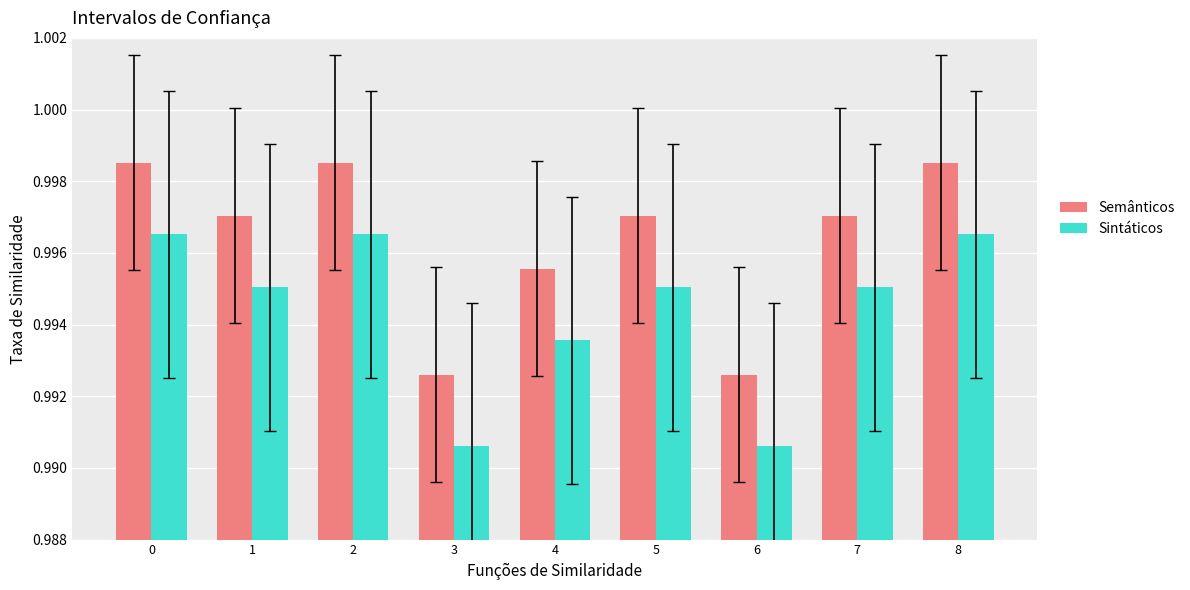

The Sintáticos series shows 0.4 at 3. True or false?

False